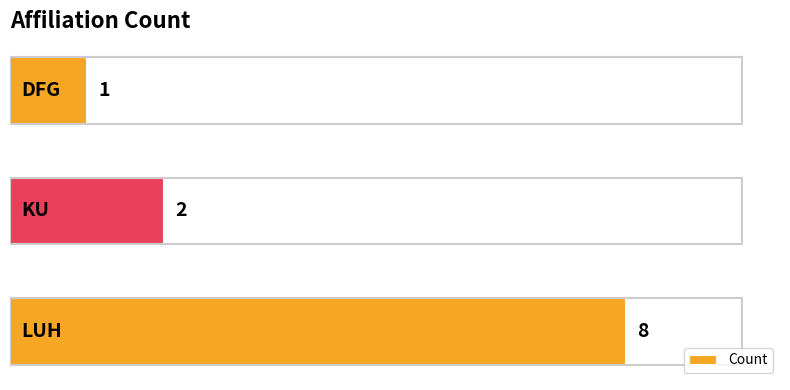

What is the greatest value displayed?

8